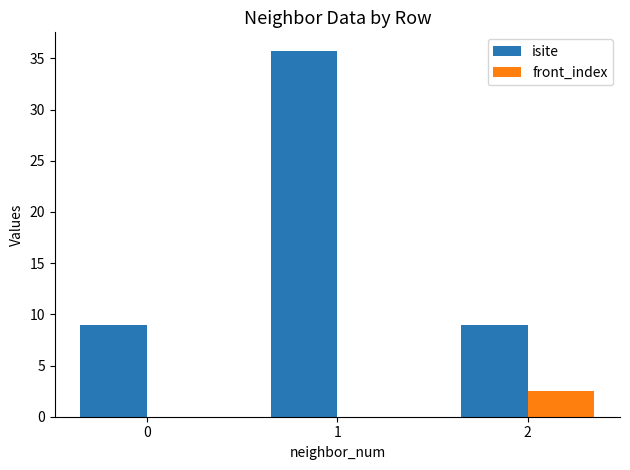

Which series changed the most between 0 and 1?

isite